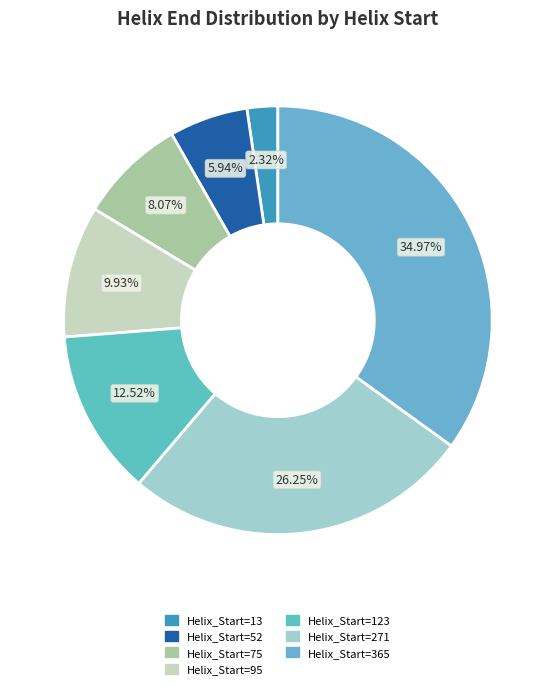

To the nearest percent, what is the average slice percentage?

14%